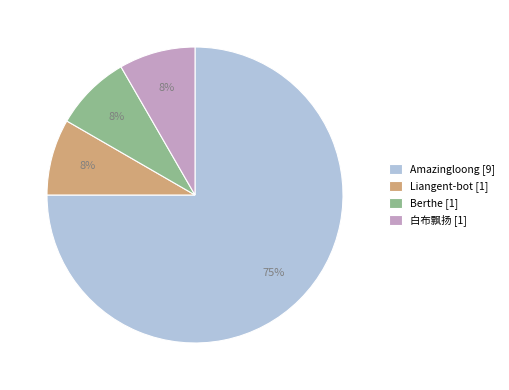

Is there any slice that represents more than half of the pie?

Yes